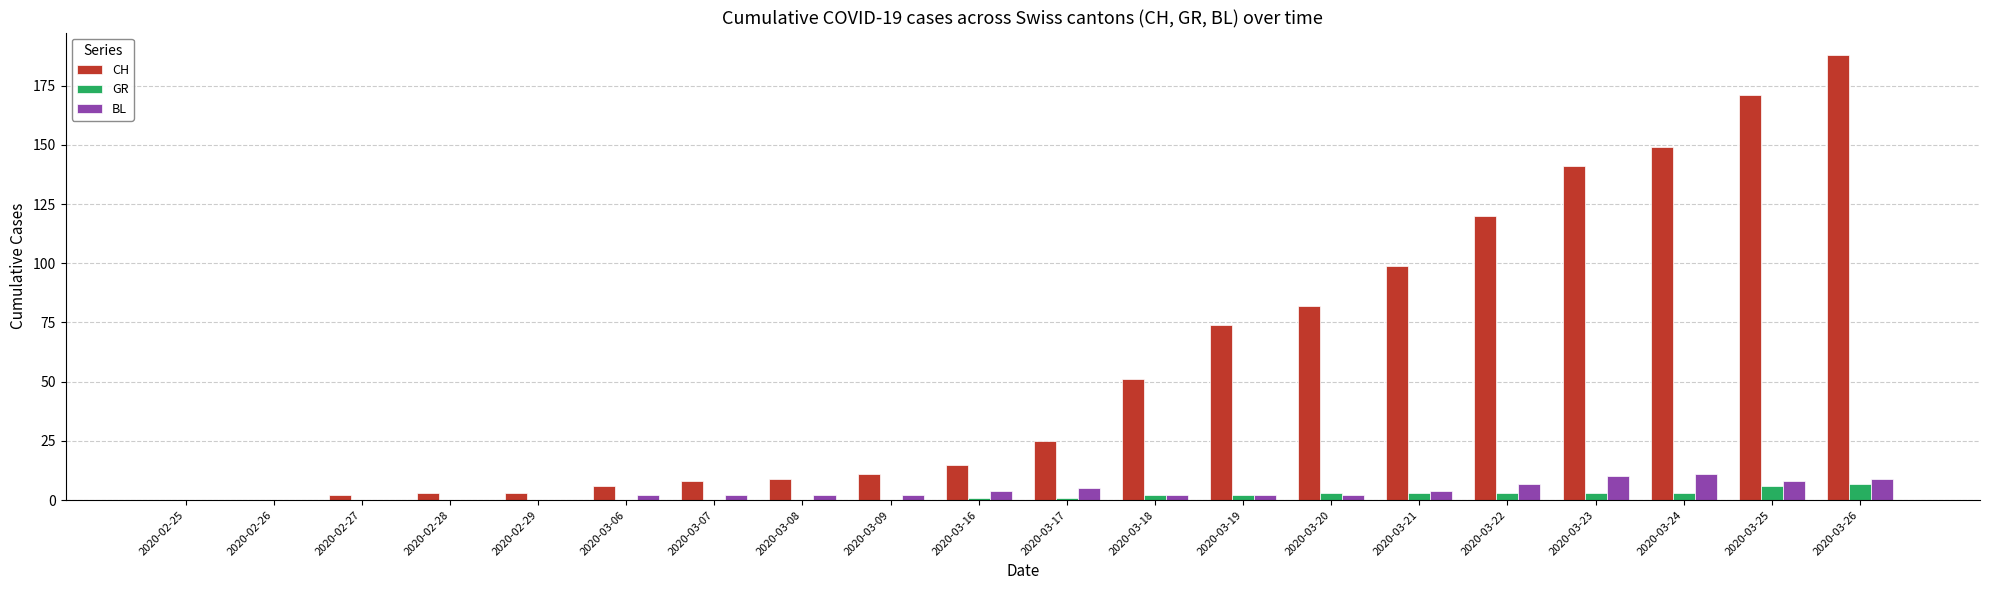

Which label corresponds to the largest value in the chart?

2020-03-26